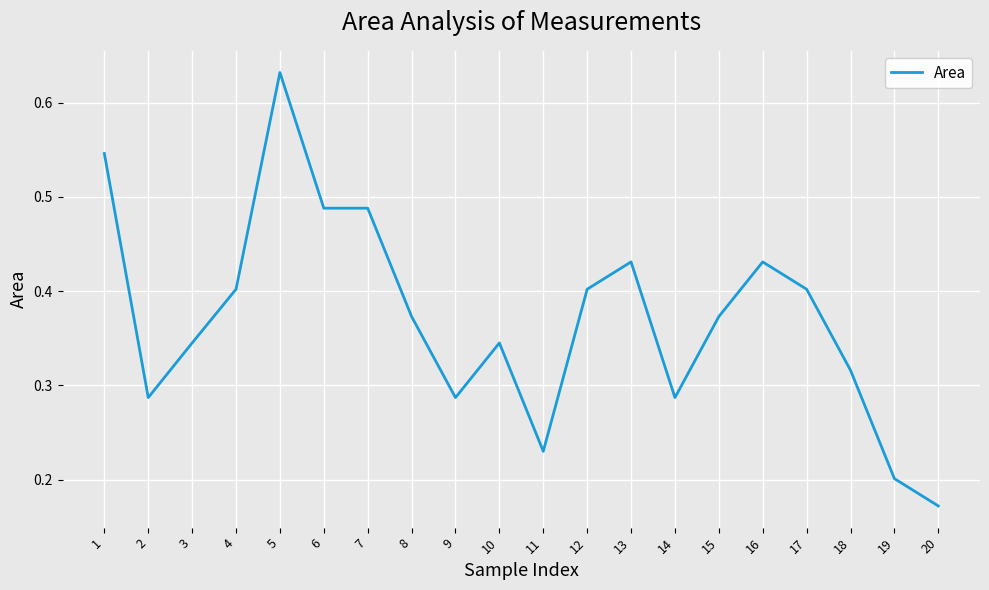

What is the change in value from 4 to 6?

+0.1